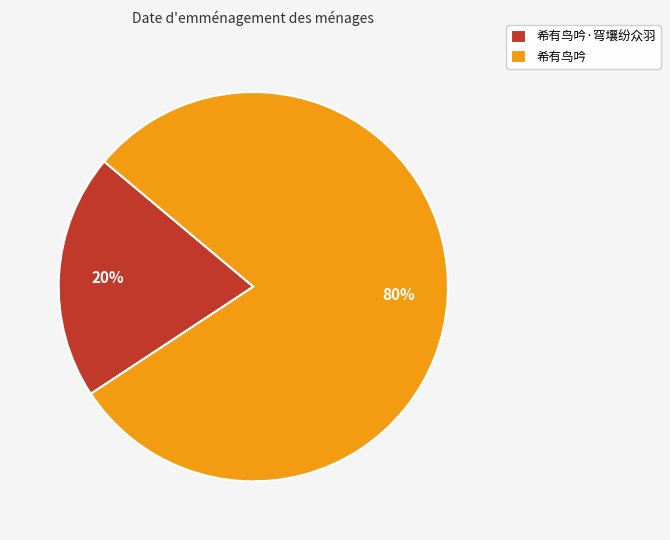

What is the majority slice?

希有鸟吟